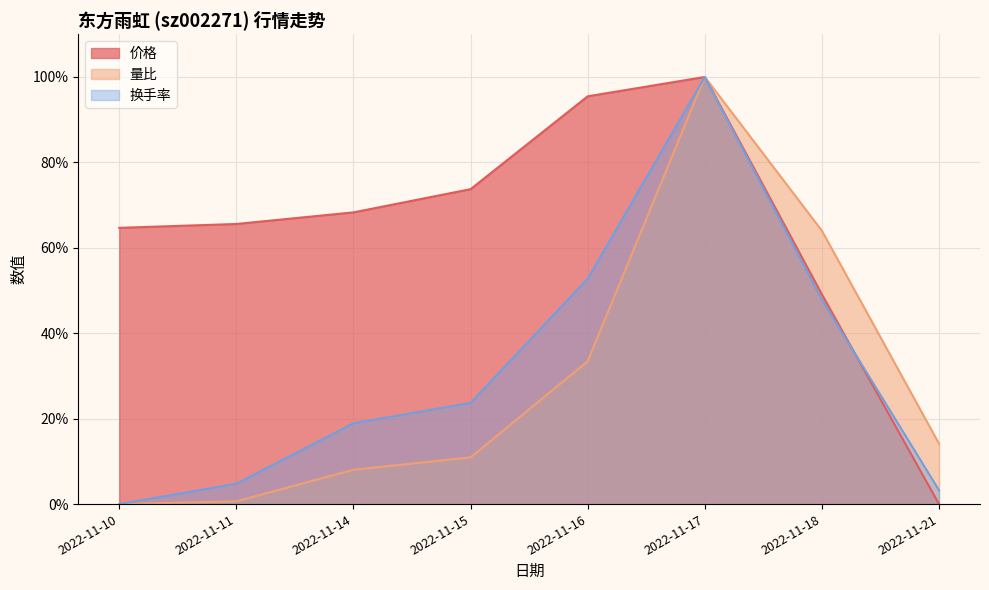

How many data points in 价格 are less than 68?

4